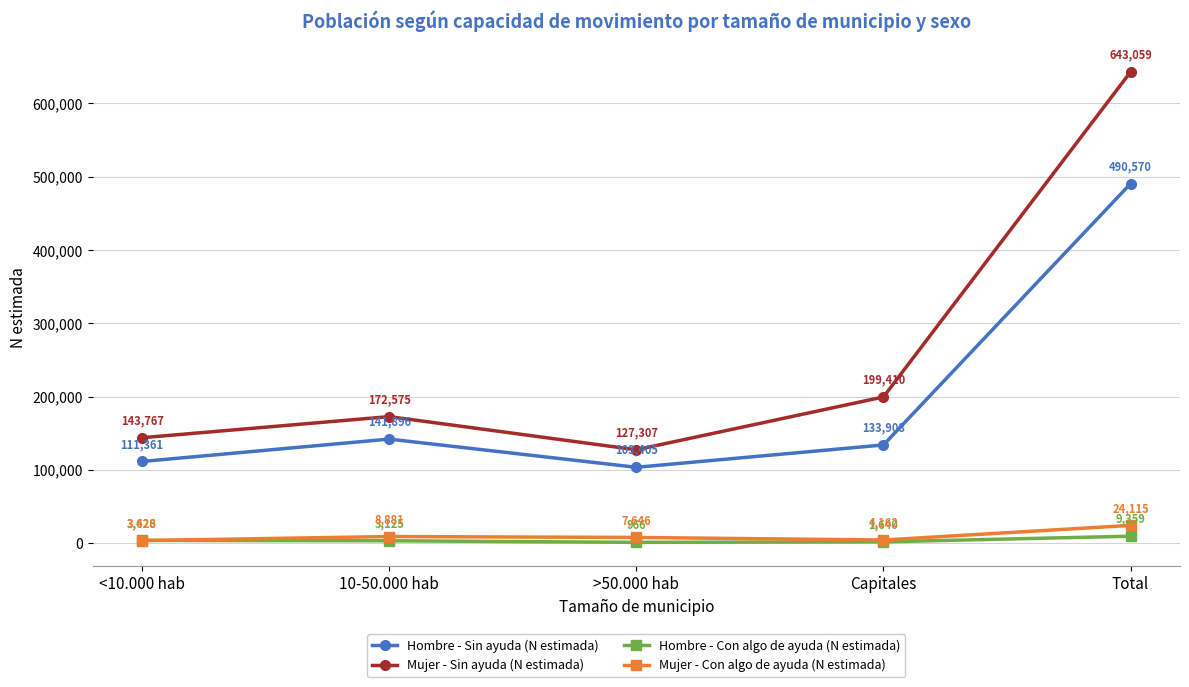

List the labels in order of Hombre - Con algo de ayuda (N estimada) value, smallest first.

>50.000 hab, Capitales, 10-50.000 hab, <10.000 hab, Total